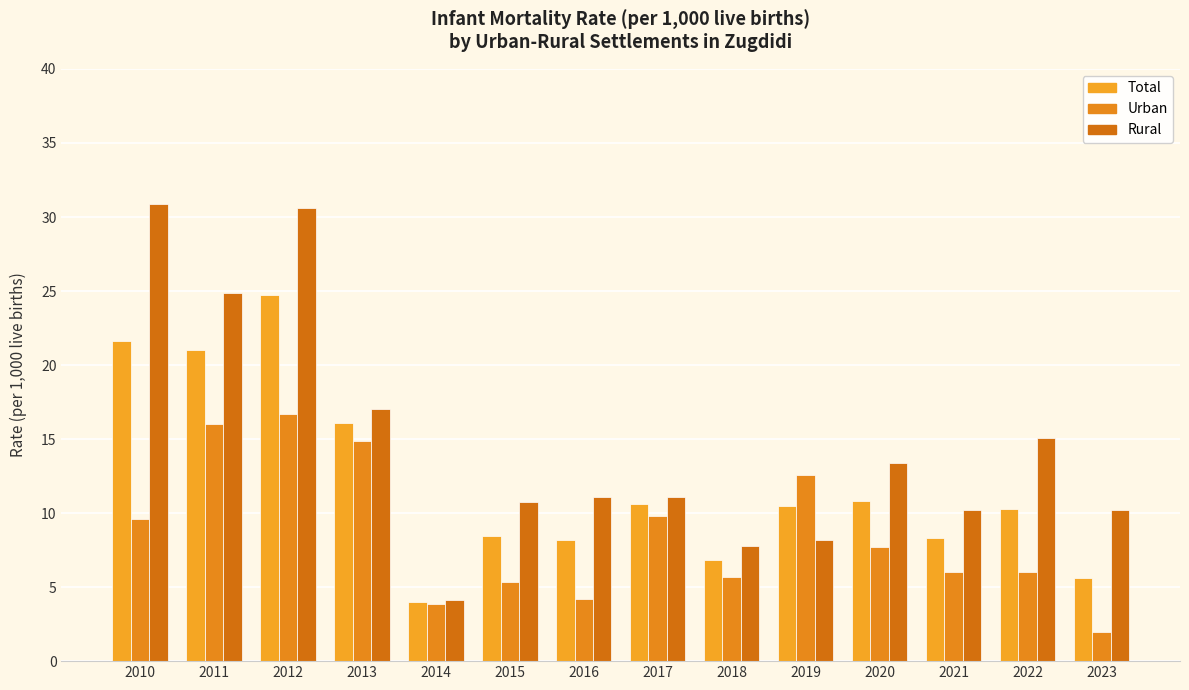

What is the value of the Total bar at the 9th from the left?

6.8